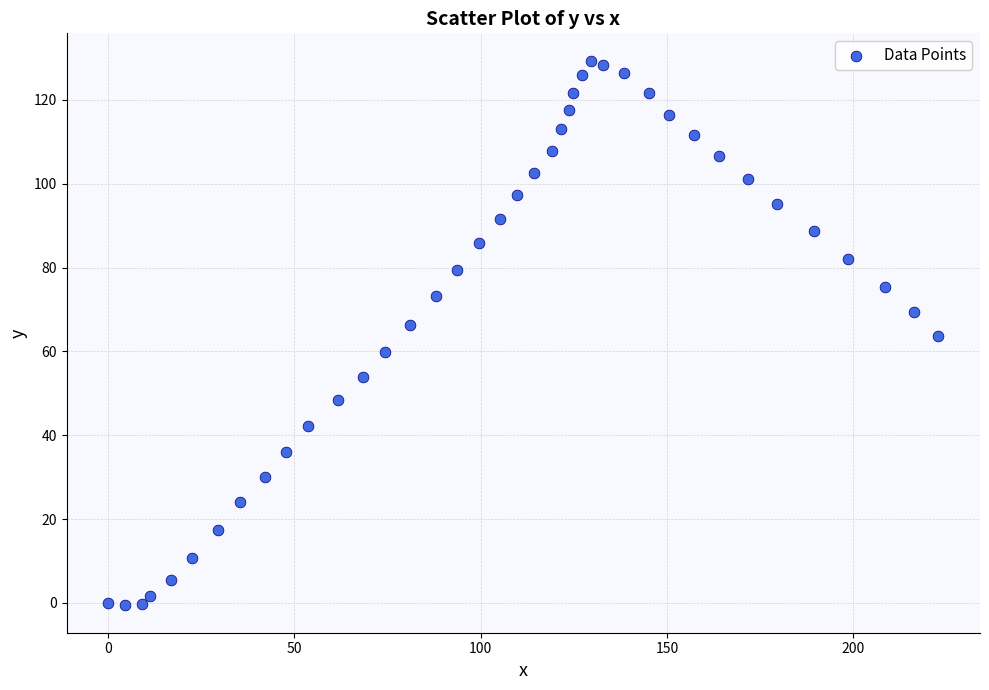

What is the range of X values (max minus min)?

222.8